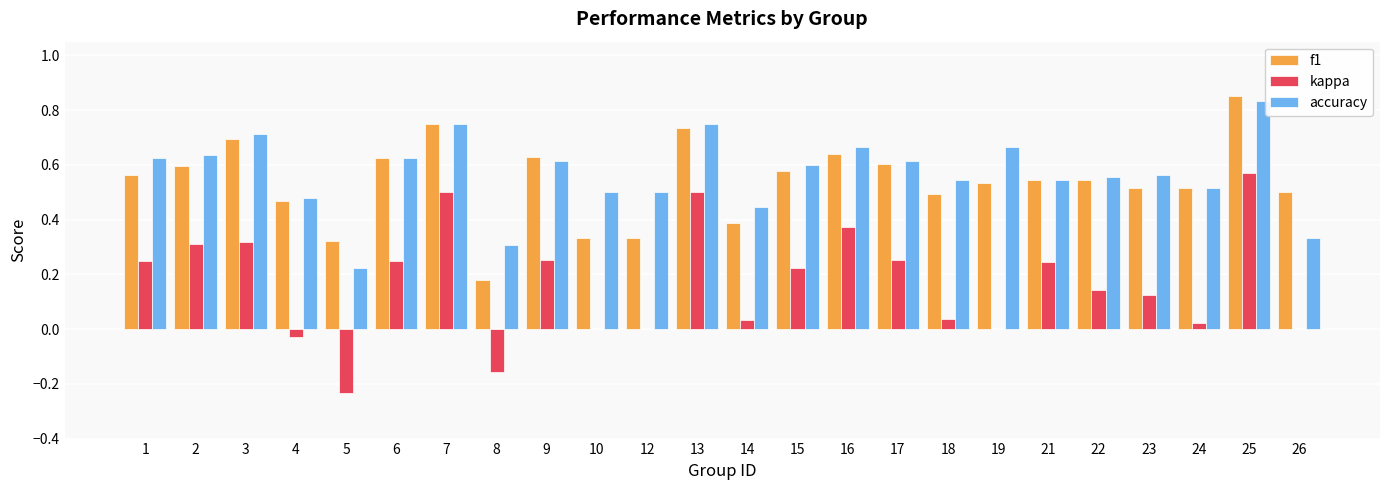

The kappa series shows 0.0 at 19. True or false?

True